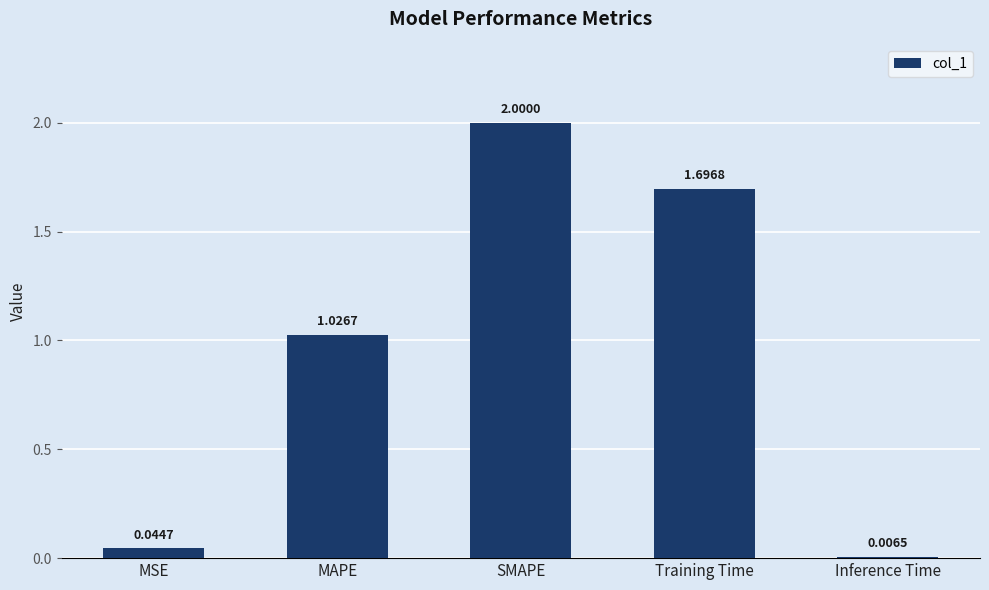

Which category has the highest value across all series?

SMAPE